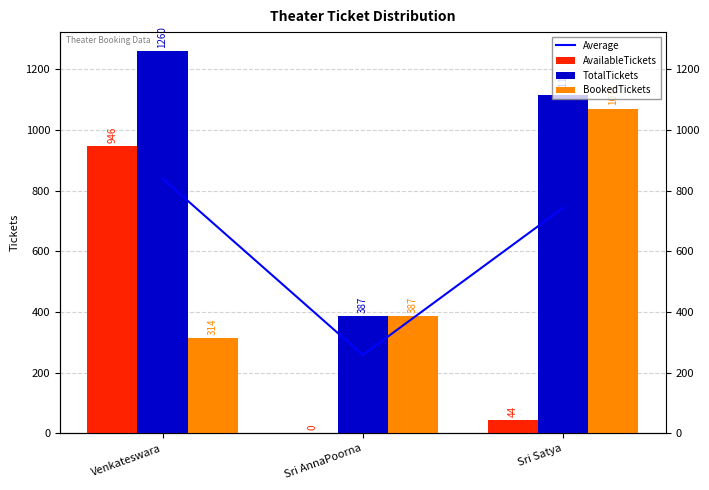

What is the greatest value displayed?

1260.0